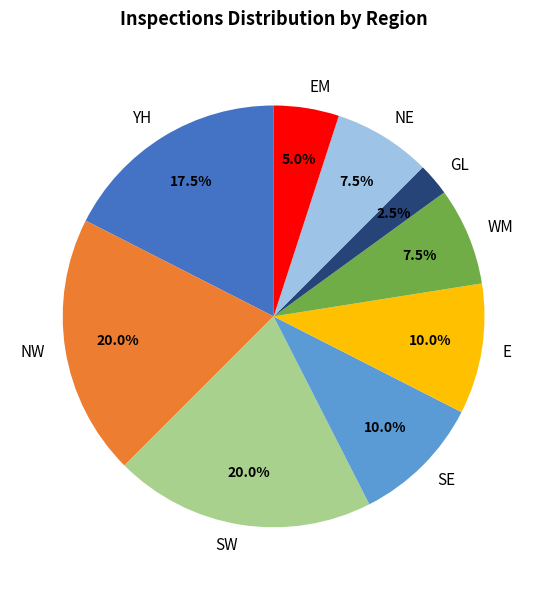

What is the smallest slice in the pie chart?

GL